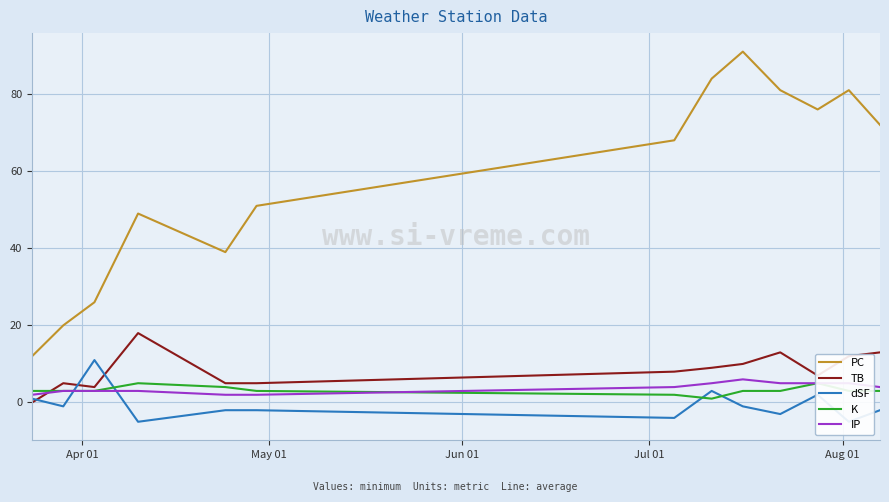

In PC, how many points are higher than both neighbors (excluding endpoints)?

3